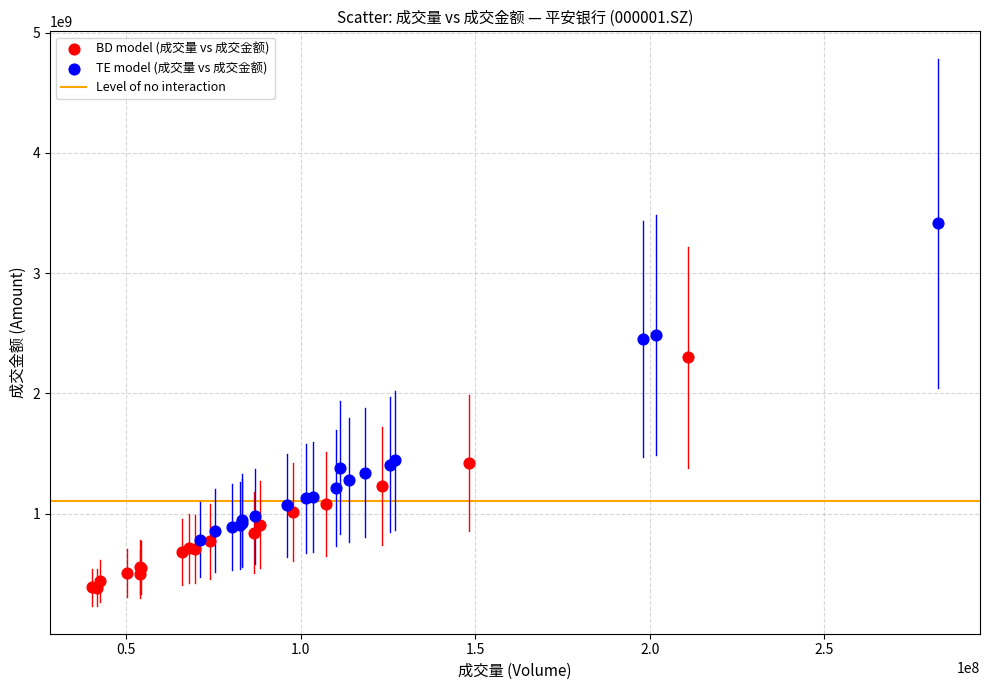

Which series has the widest spread of Y values?

TE model (成交量 vs 成交金额)